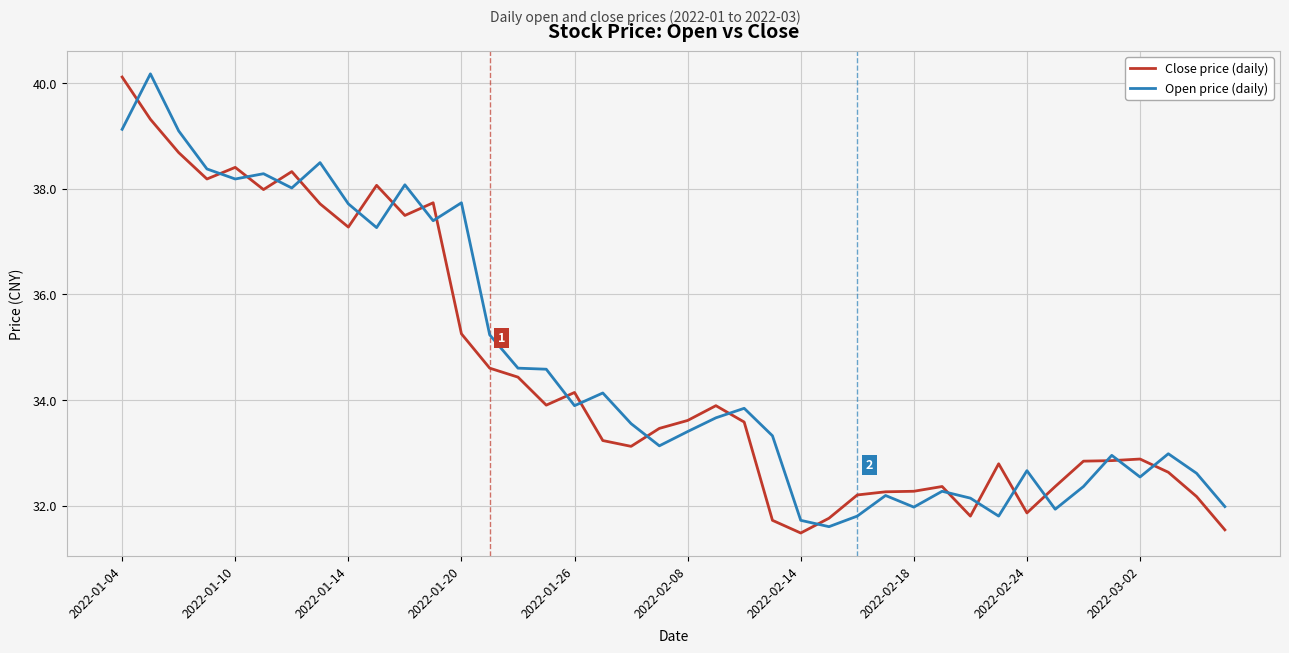

What is the smallest value displayed?

31.5